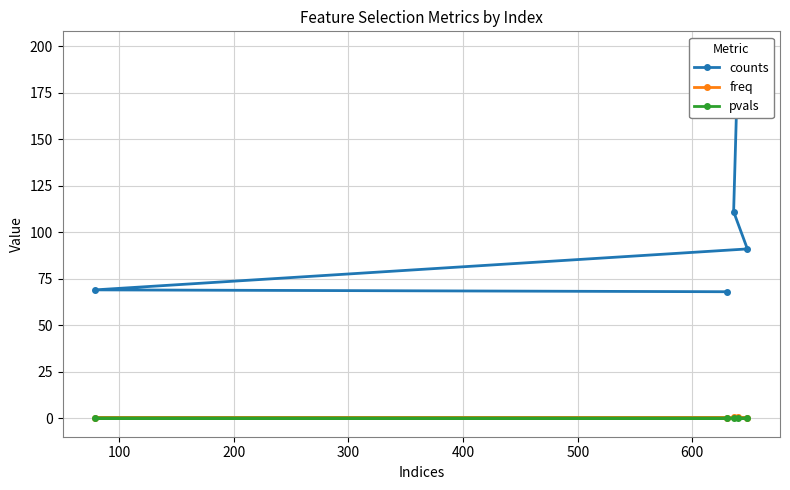

At how many categories does at least one series exceed 97?

2